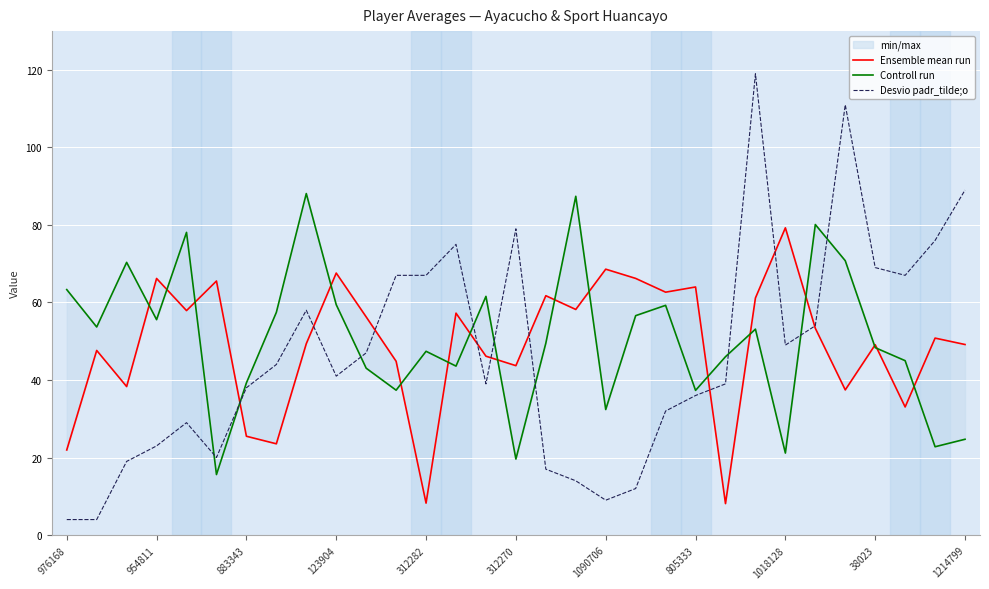

What is the maximum value shown in the chart?

119.0